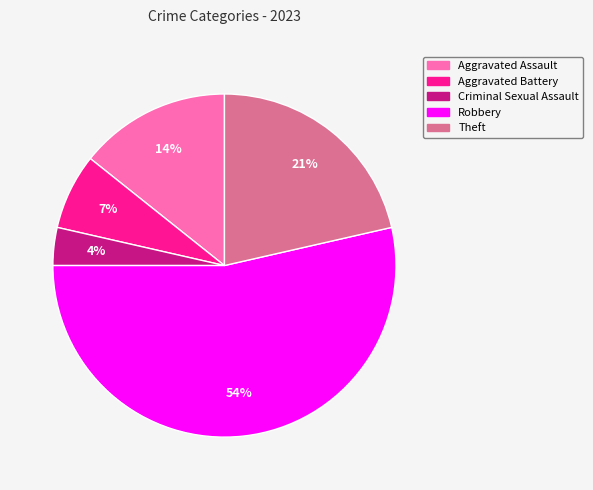

To the nearest percent, what is the average slice percentage?

20%